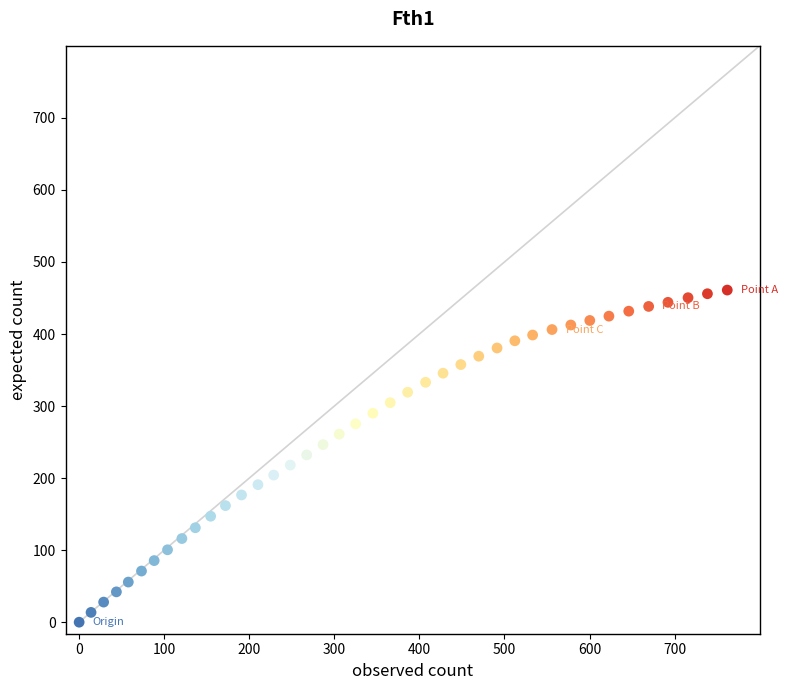

What is the range of X values (max minus min)?

761.9